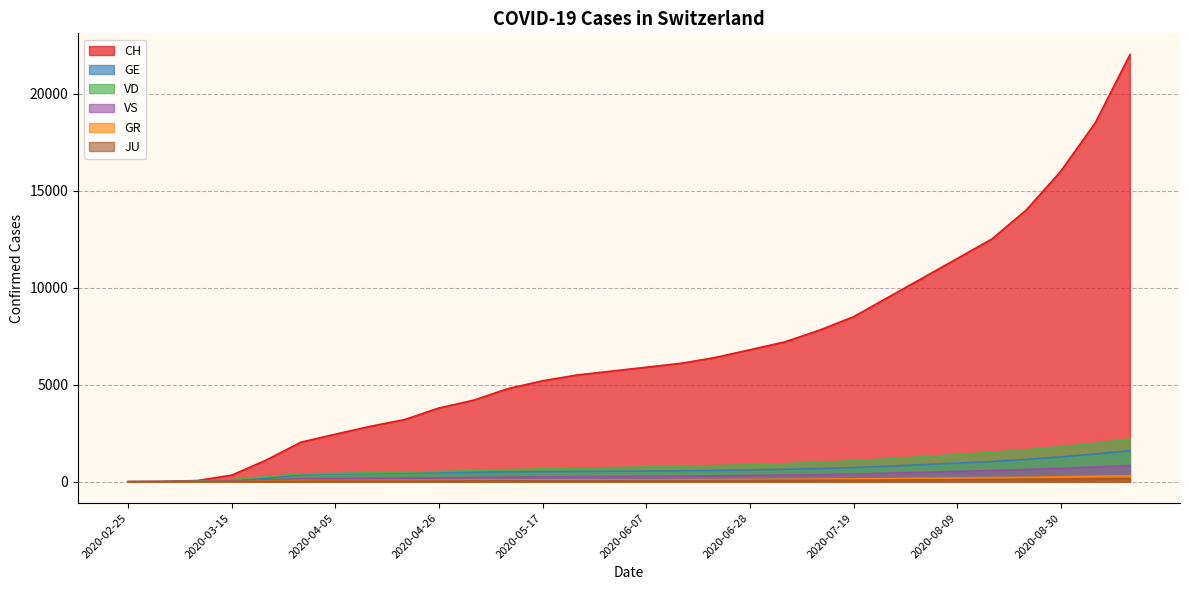

How many data points in CH are above 5900?

14